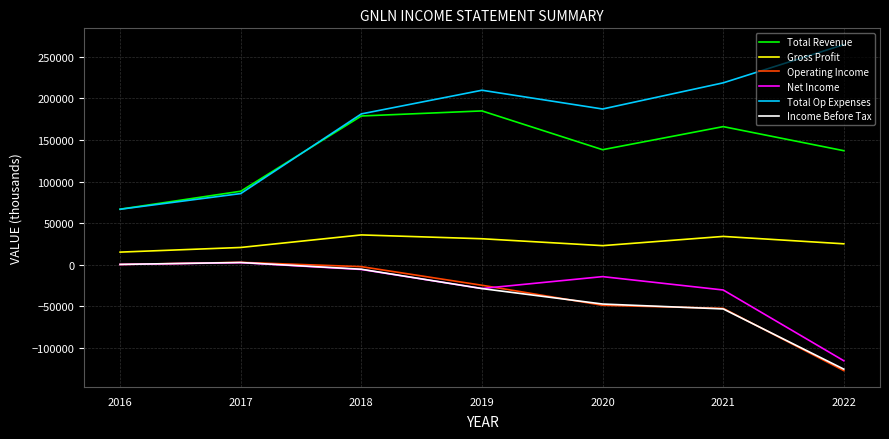

What is the approximate value of Total Op Expenses at 2017, to the nearest 100?

85500